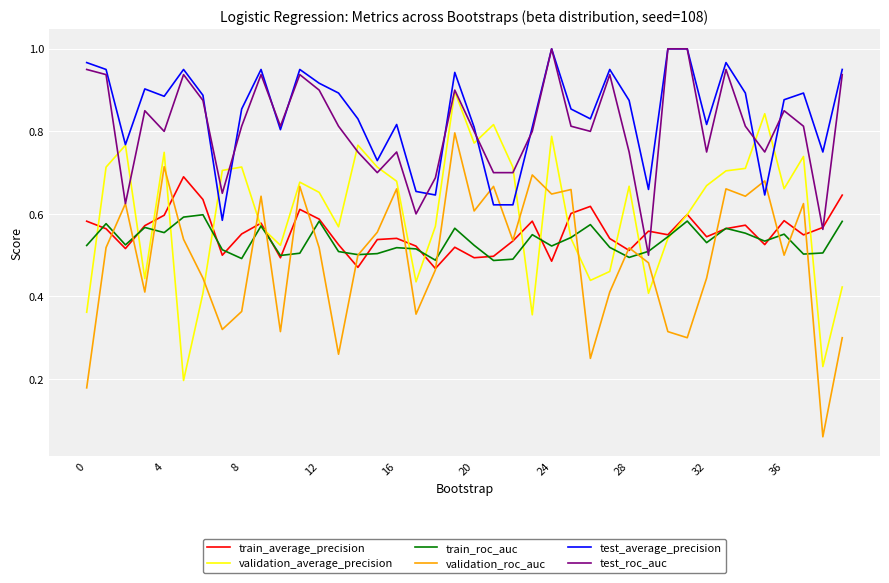

True or false: validation_roc_auc and train_roc_auc cross at least once.

True